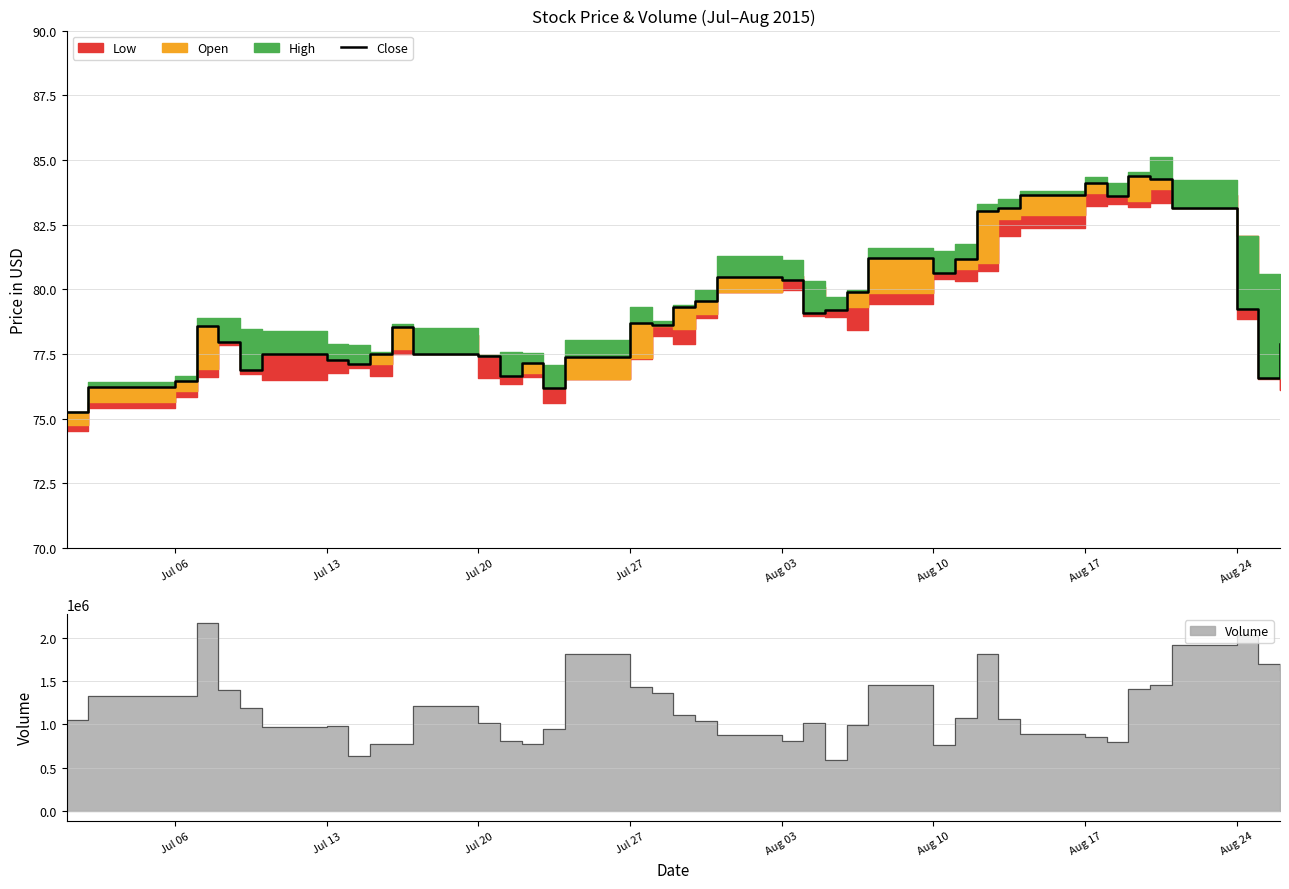

How many points are lower than both their immediate neighbors (excluding endpoints)?

9